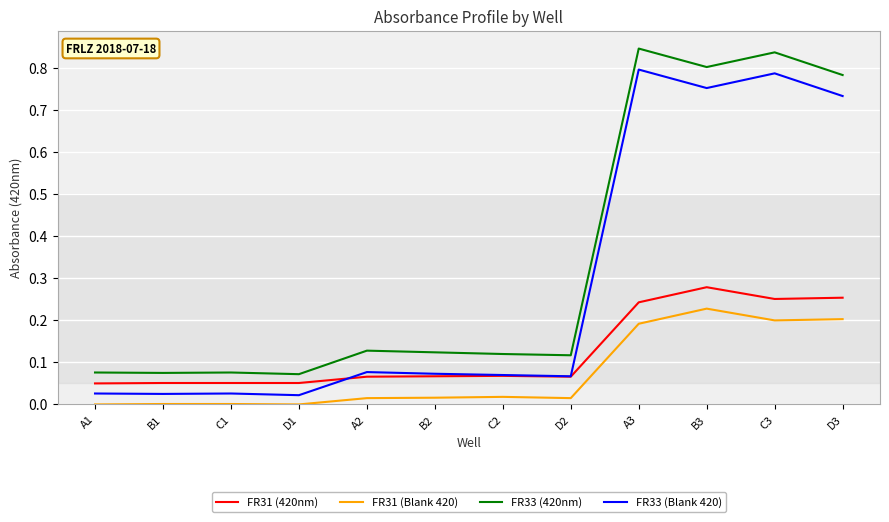

The value of FR33 (420nm) at D3 is 1.2. True or false?

False